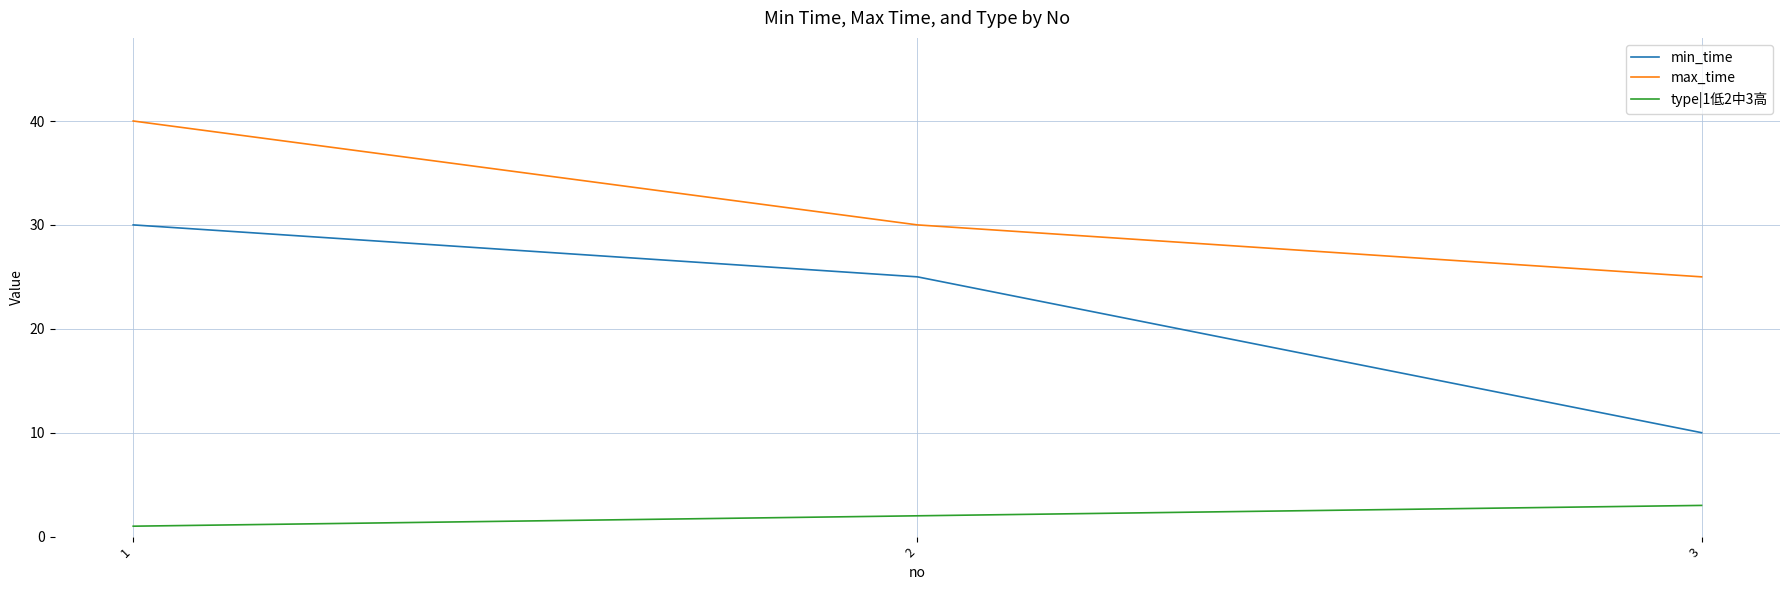

Rank the series by their maximum value, from lowest to highest.

type|1低2中3高, min_time, max_time